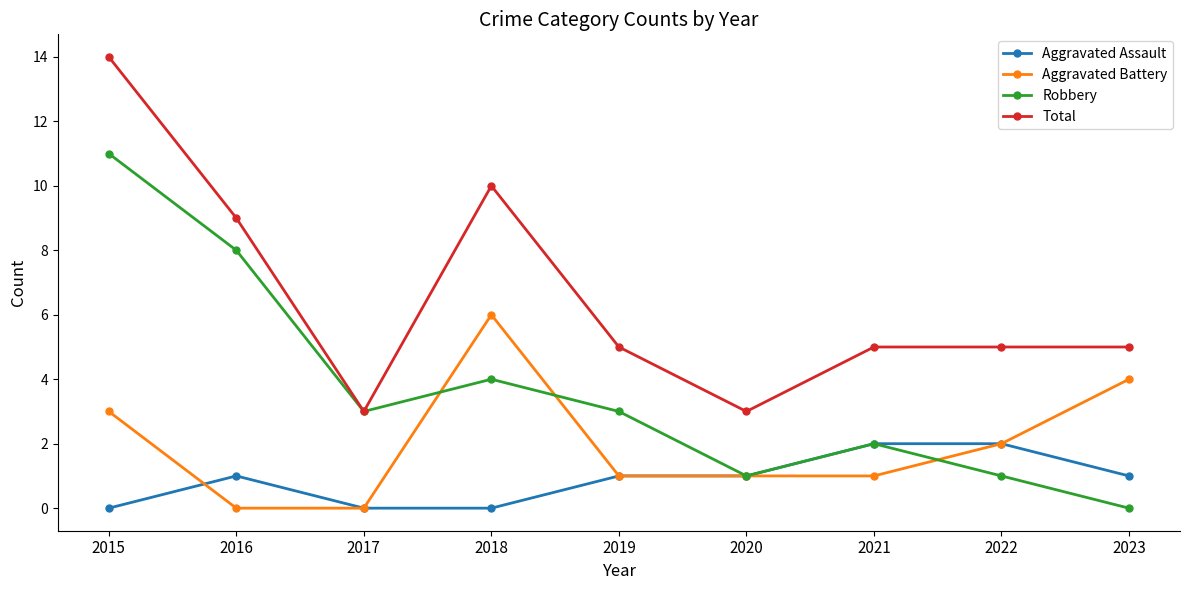

Is it true that Total equals 9 at 2016?

True